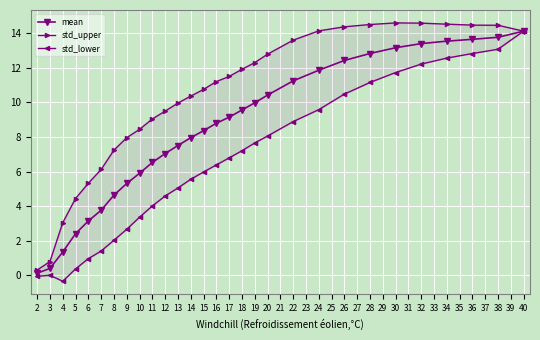

What is the value of the mean point at the 10th from the left?

6.5